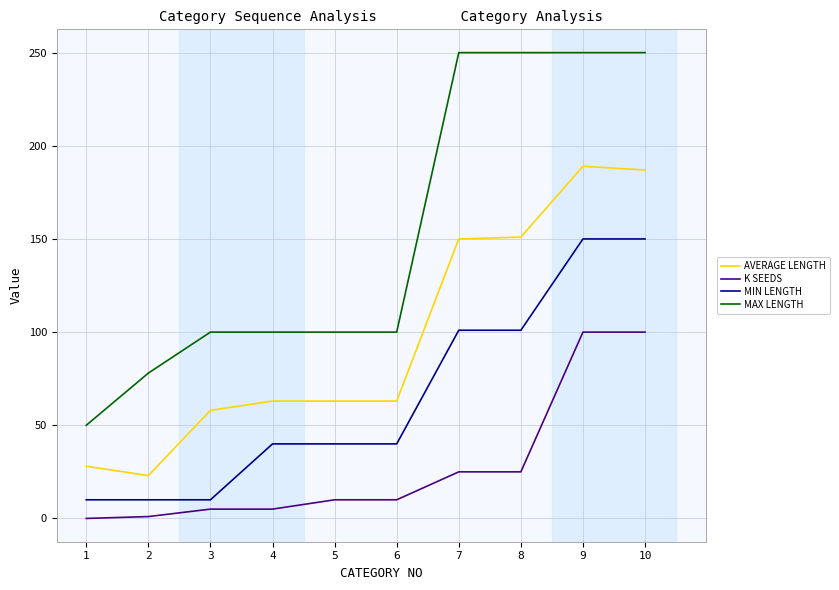

What are all the series names shown in the legend?

AVERAGE LENGTH, K SEEDS, MIN LENGTH, MAX LENGTH